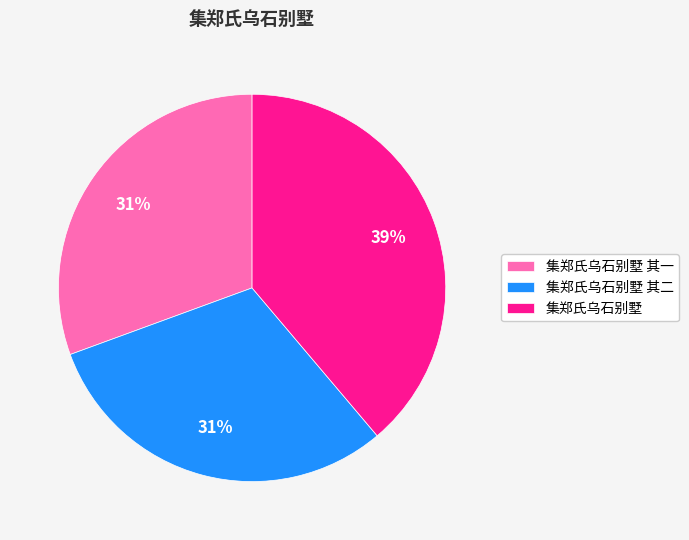

Which slice is the largest?

集郑氏乌石别墅